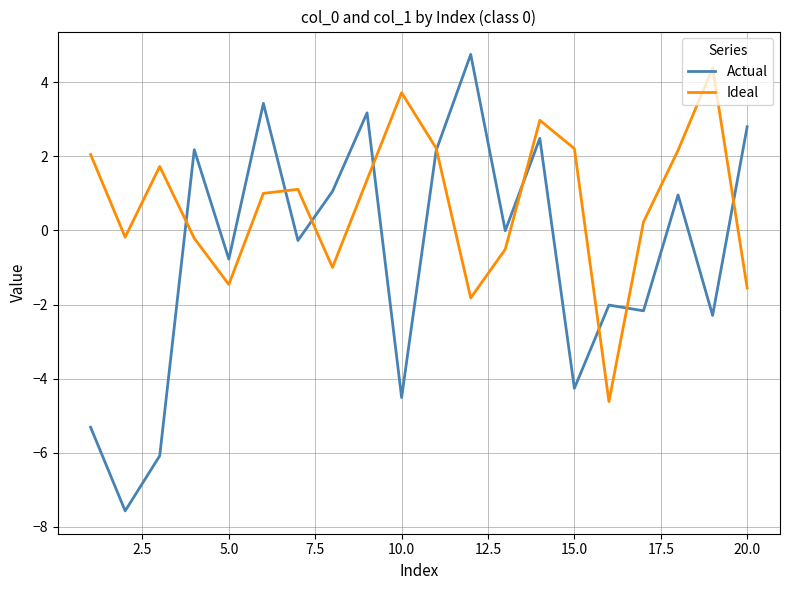

Which series has the widest spread of values?

Actual